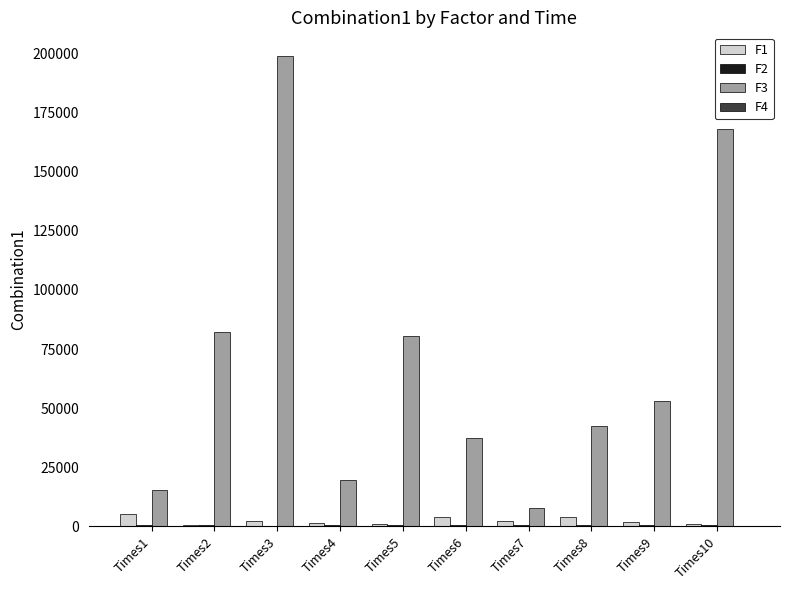

Which series has the largest total across all categories?

F3